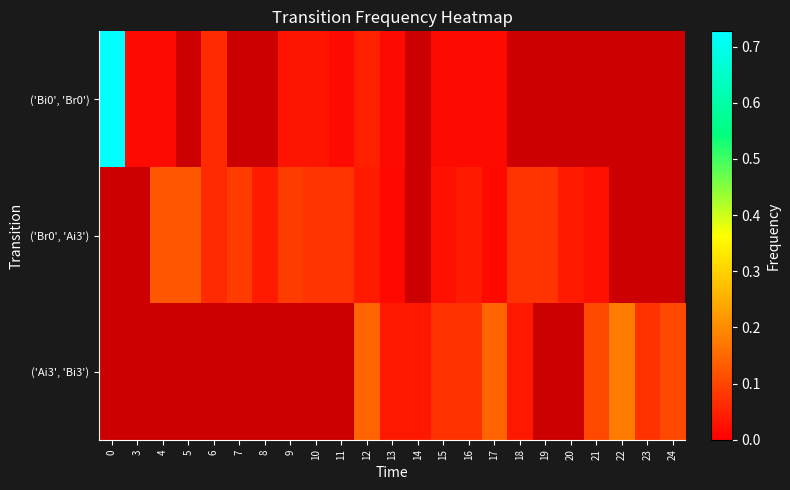

Count the number of categories in the chart.

23